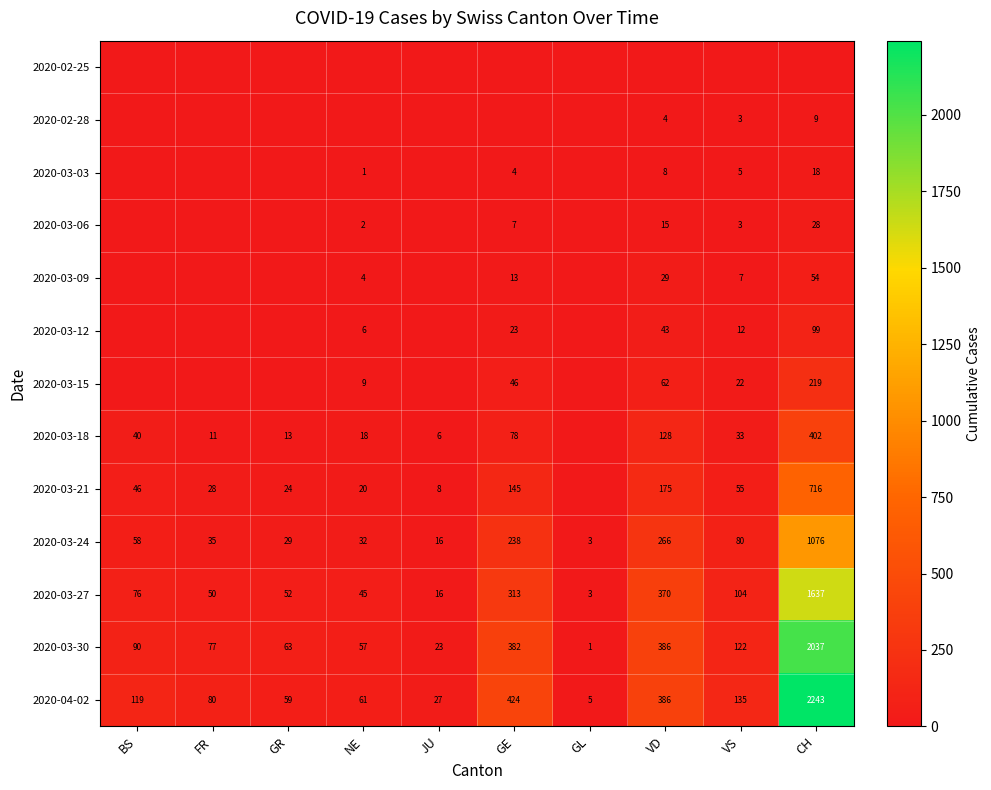

At which label does 2020-03-24 reach its peak?

CH